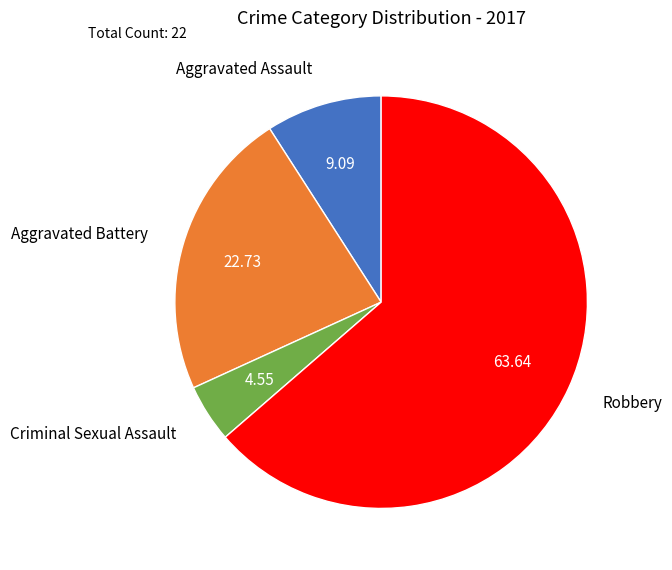

Is the sum of Criminal Sexual Assault and Aggravated Assault greater than half?

No